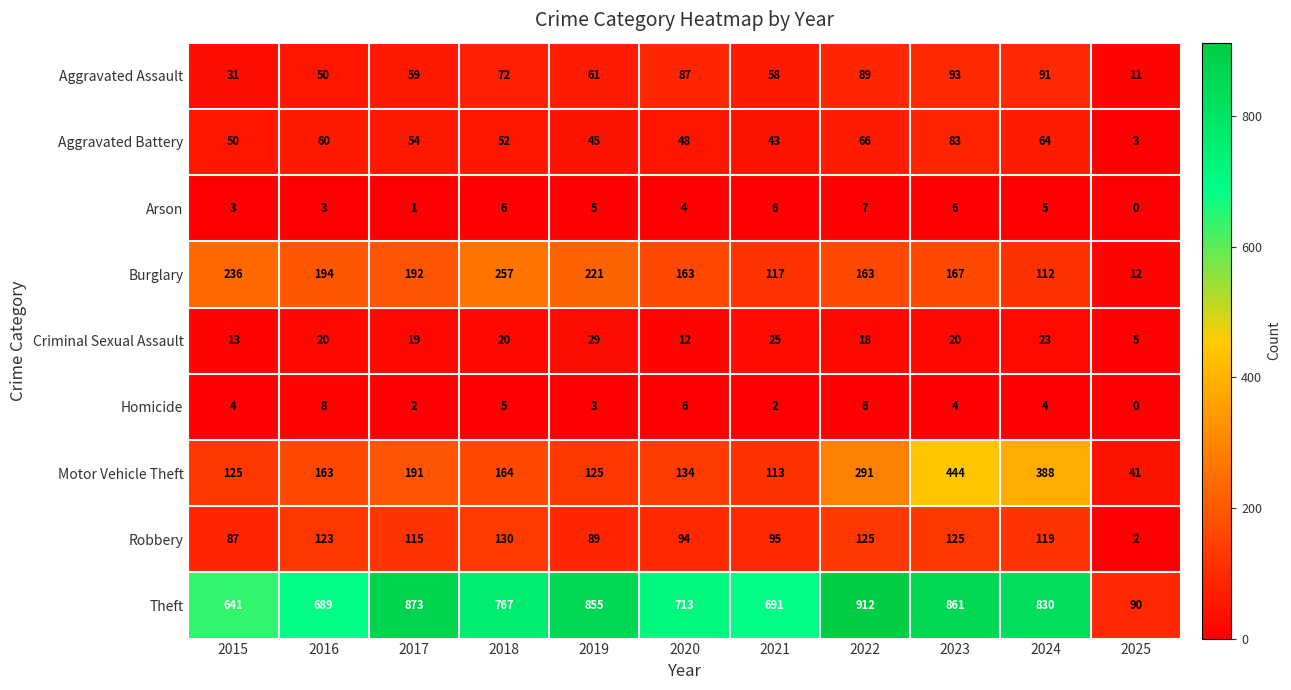

What is the difference between the highest and lowest values at 2022?

906